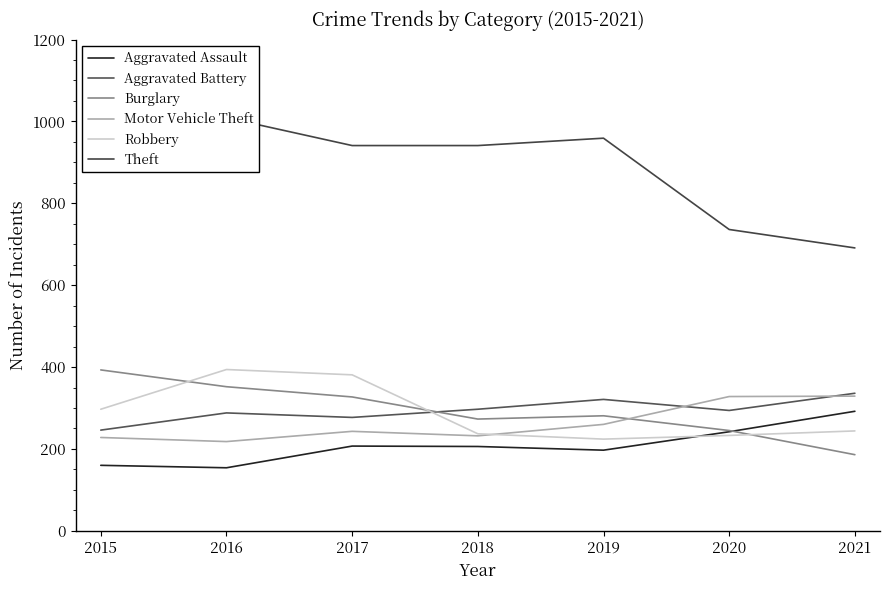

What is the greatest value displayed?

1027